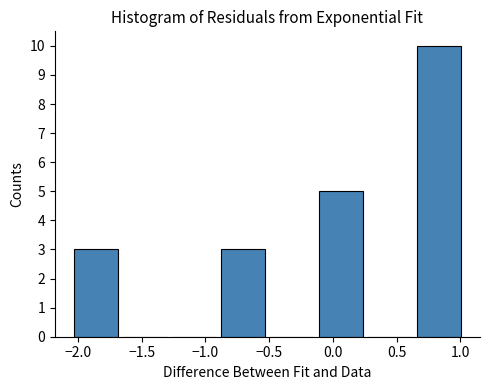

Reading left to right, transcribe this chart: for each bar, give the range it covers on the x-axis and its height. Neither the bar edges nor the heights are printed on the chart, so give them approximately, as read against the axes.

-2.05 to -1.65: 3
-1.65 to -1.30: 0
-1.30 to -0.90: 0
-0.90 to -0.50: 3
-0.50 to -0.15: 0
-0.15 to 0.25: 5
0.25 to 0.65: 0
0.65 to 1.00: 10